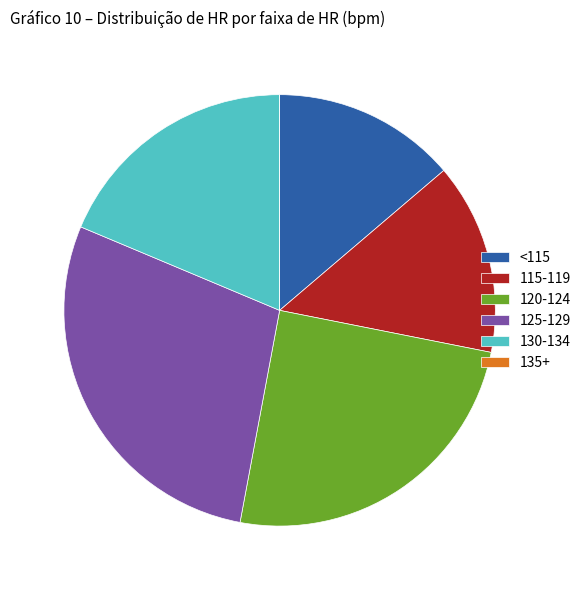

What is the largest slice in the pie chart?

125-129